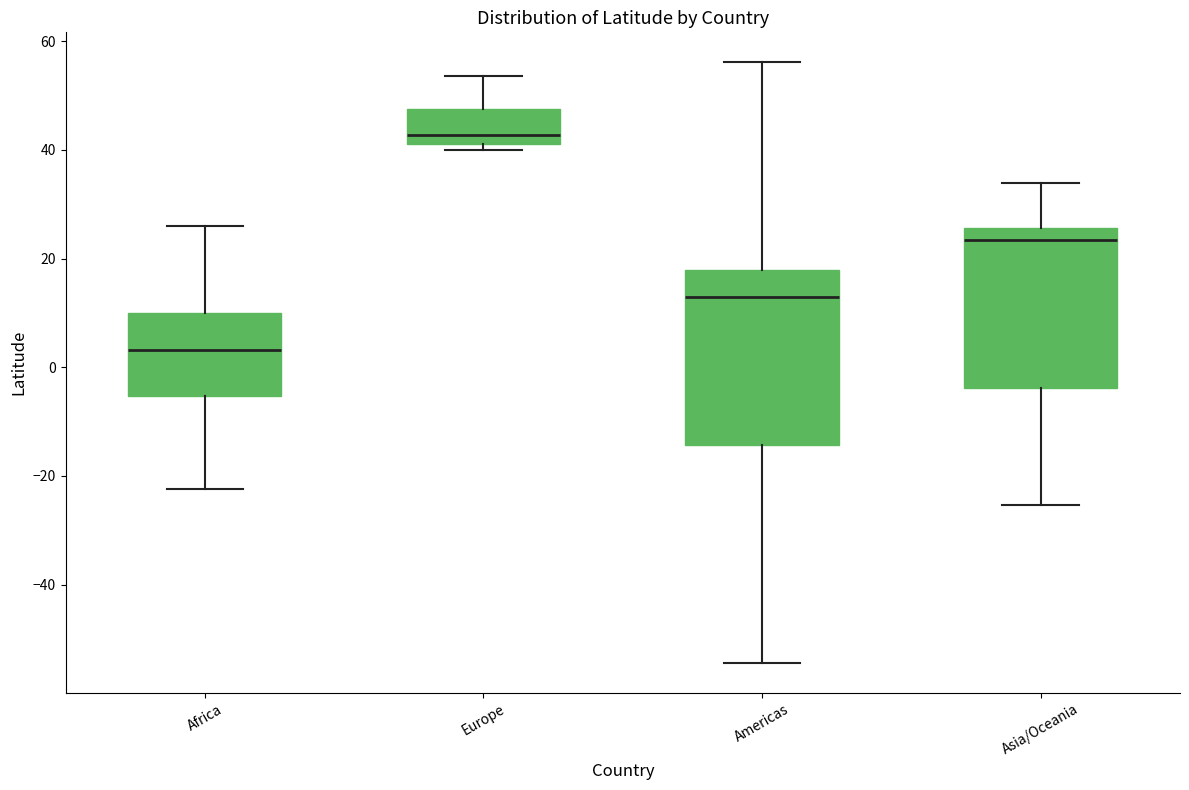

Which box has the lowest median line?

Africa